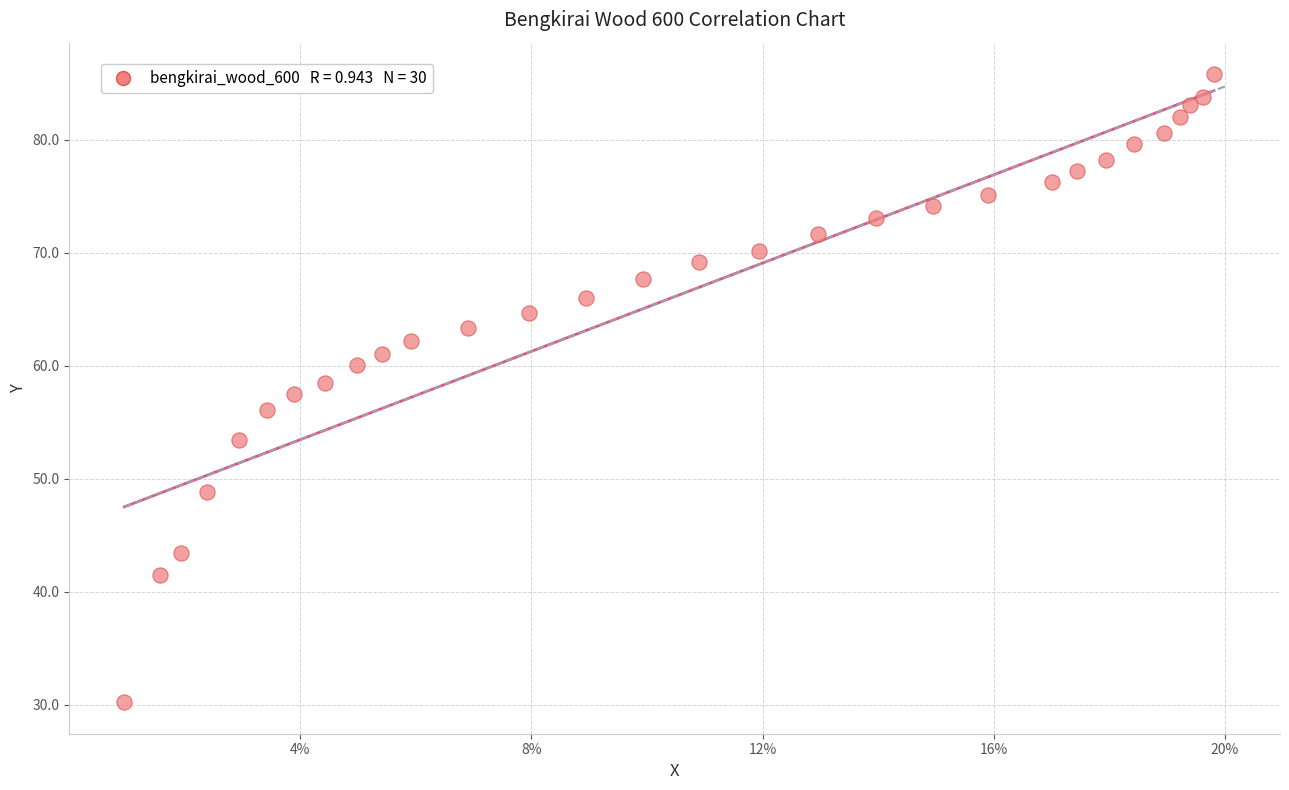

What is the range of X values (max minus min)?

0.9